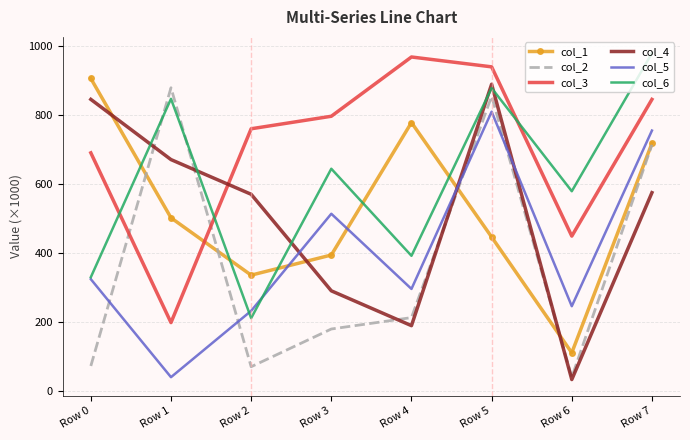

Which series has the largest total across all categories?

col_3